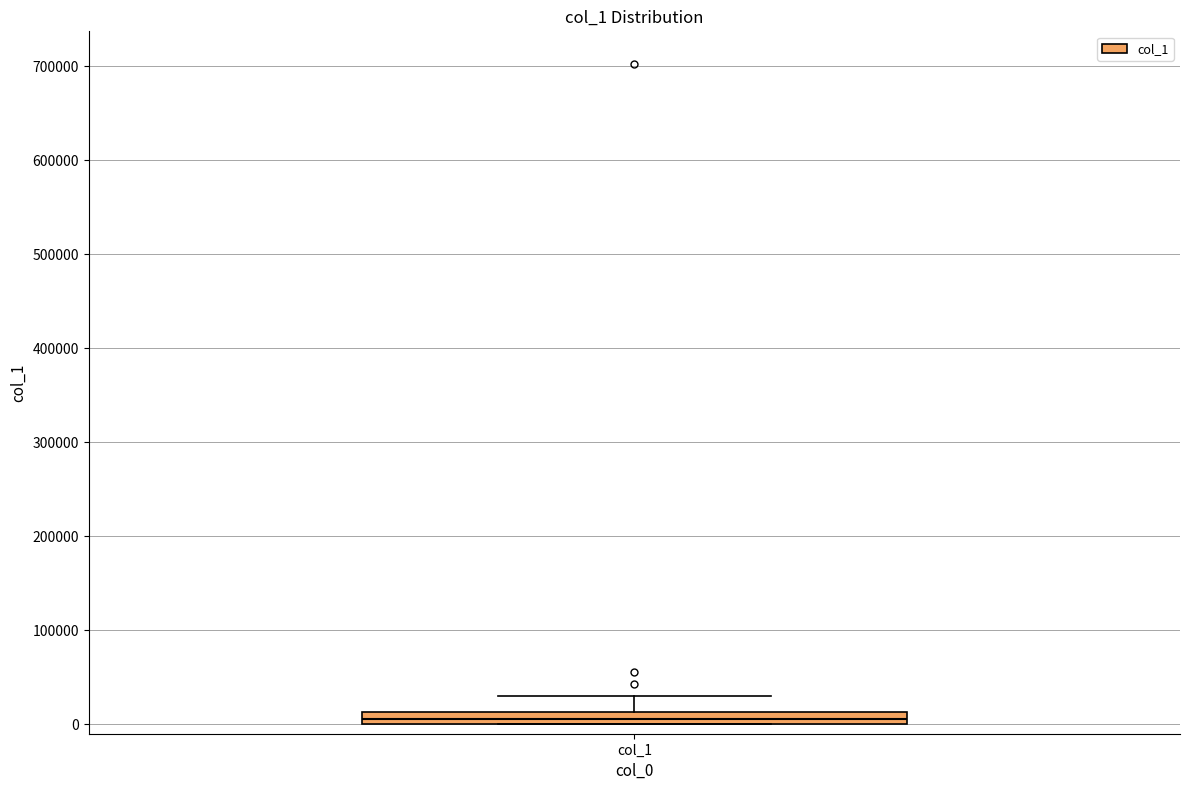

Where is the upper edge of the box for col_1 on the y-axis? The values are not printed on the chart, so give them approximately, as read against the axis.

10000